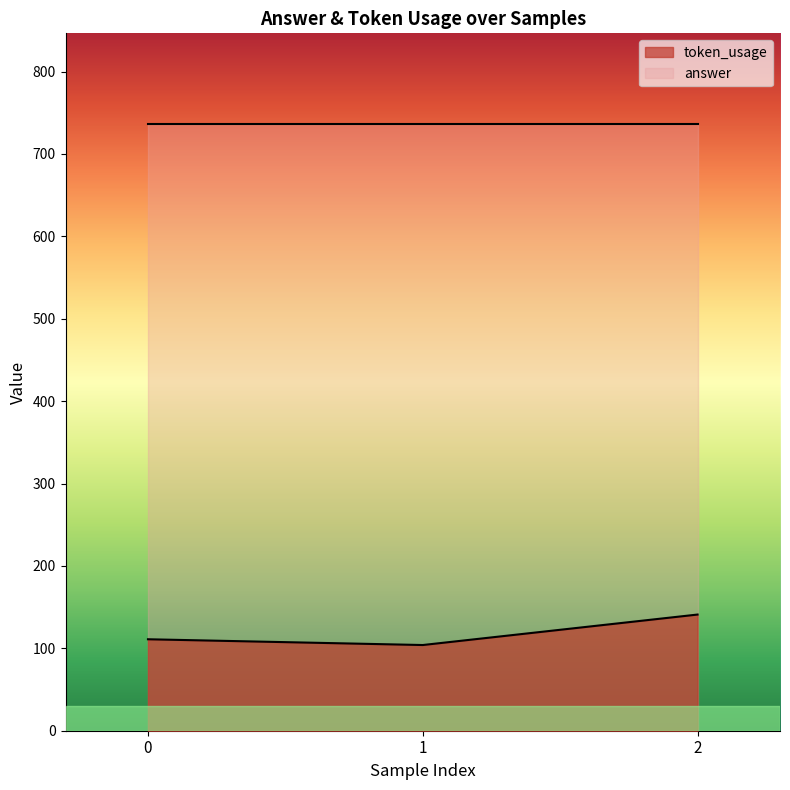

Reading left to right, extract all data points from this chart.

111	104	141